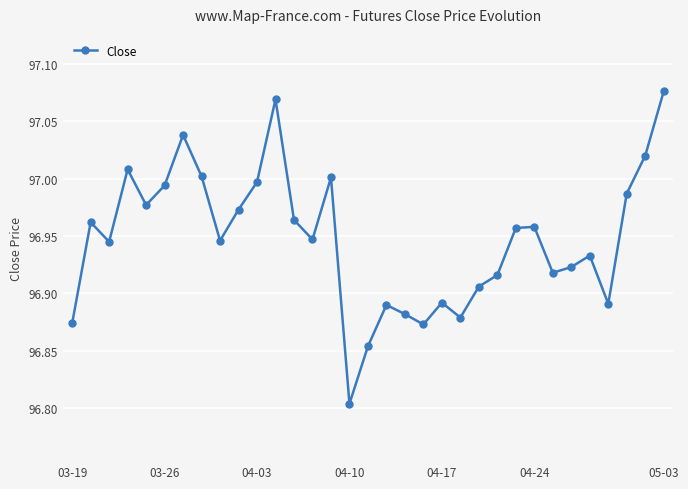

How many lines are shown in the chart?

1